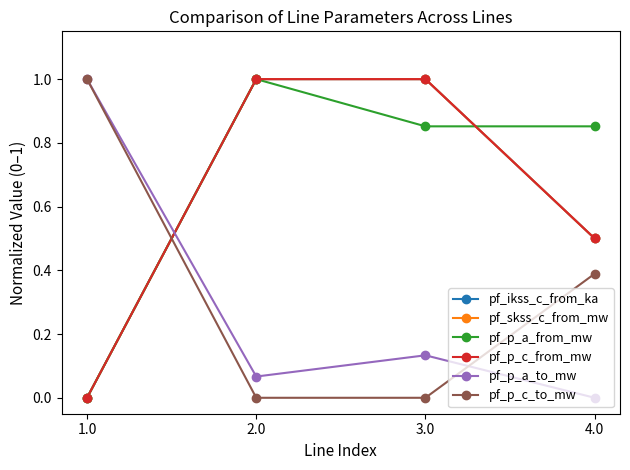

What is the value of the pf_ikss_c_from_ka point at the 3rd from the left?

1.0